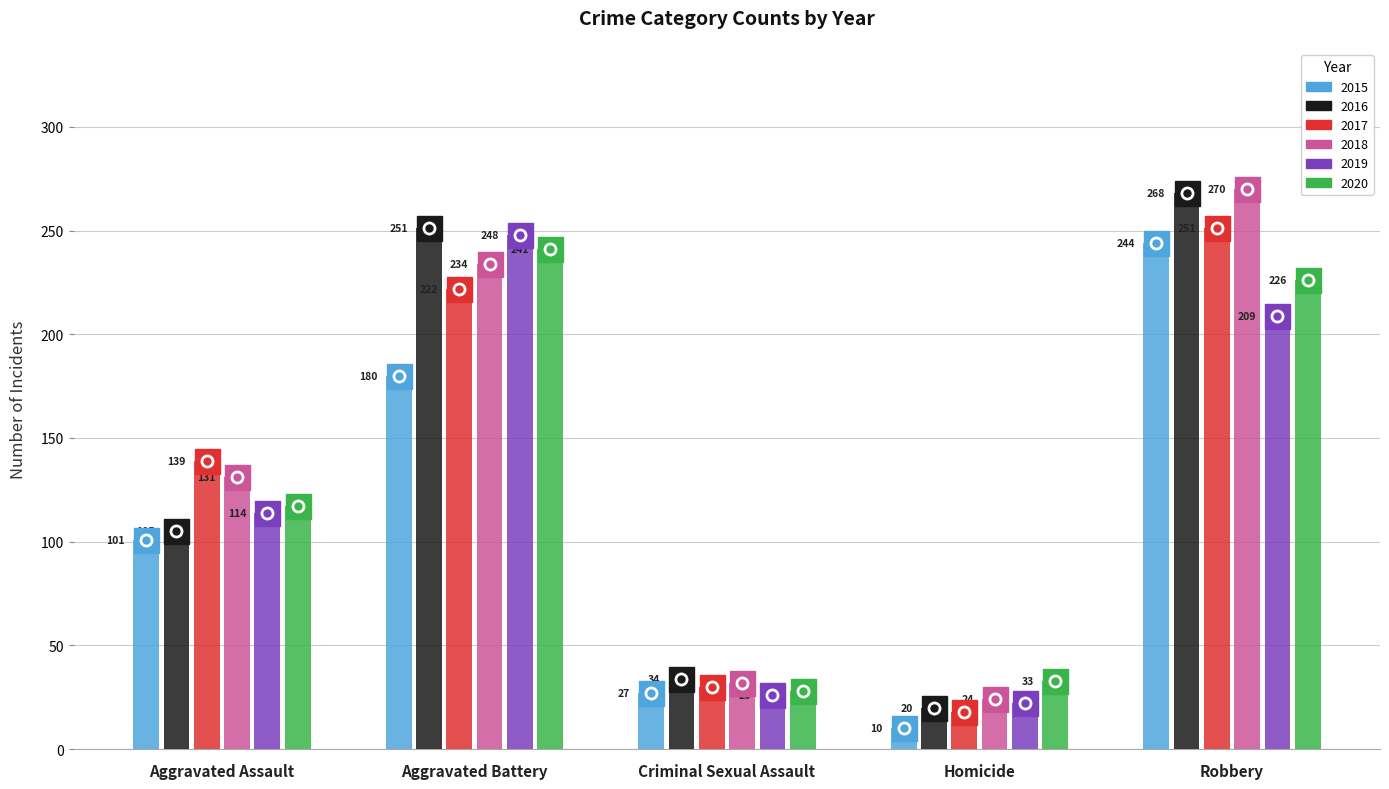

At which label is 2018 closest to 147?

Aggravated Assault